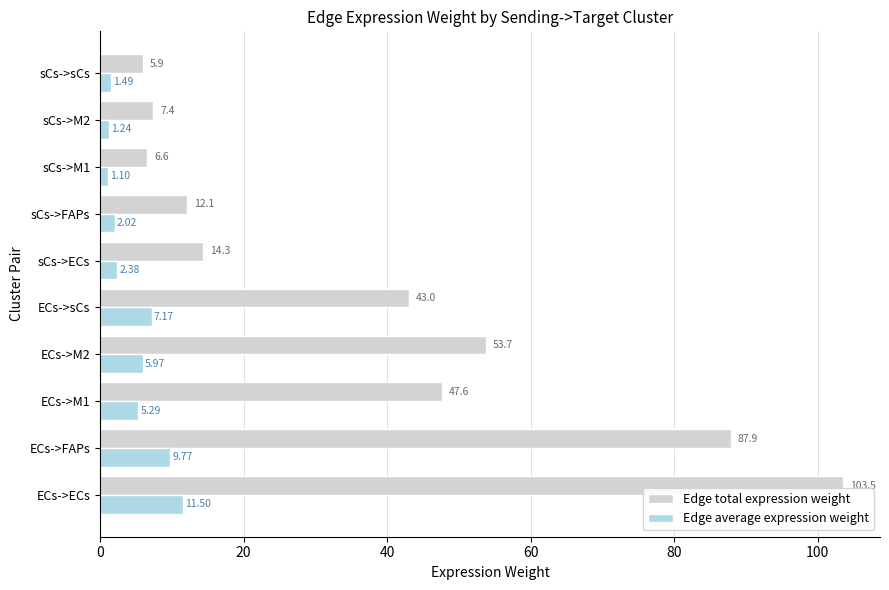

Rank the series by their maximum value, from highest to lowest.

Edge total expression weight, Edge average expression weight